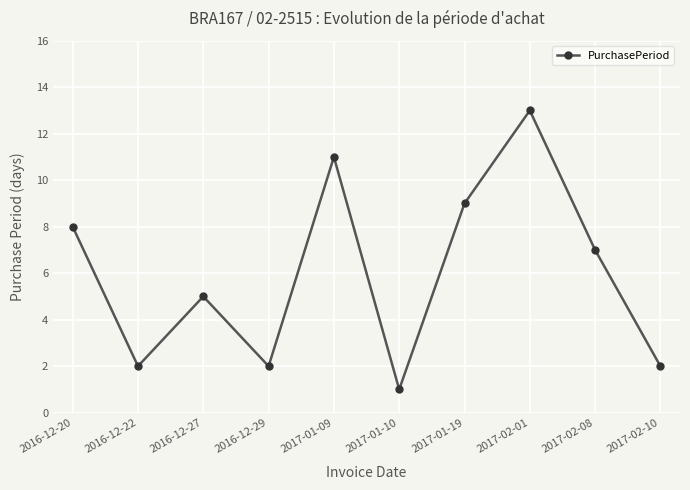

At which label does the data first exceed 7?

2016-12-20